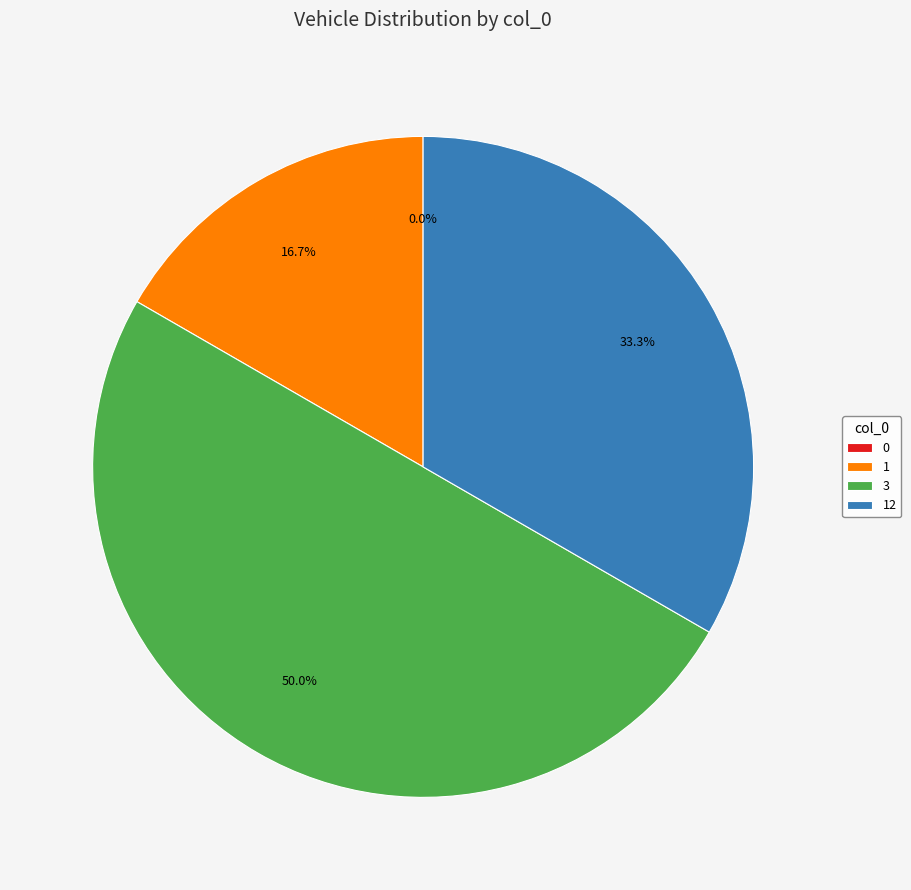

Combined, do 3 and 12 account for over 50%?

Yes